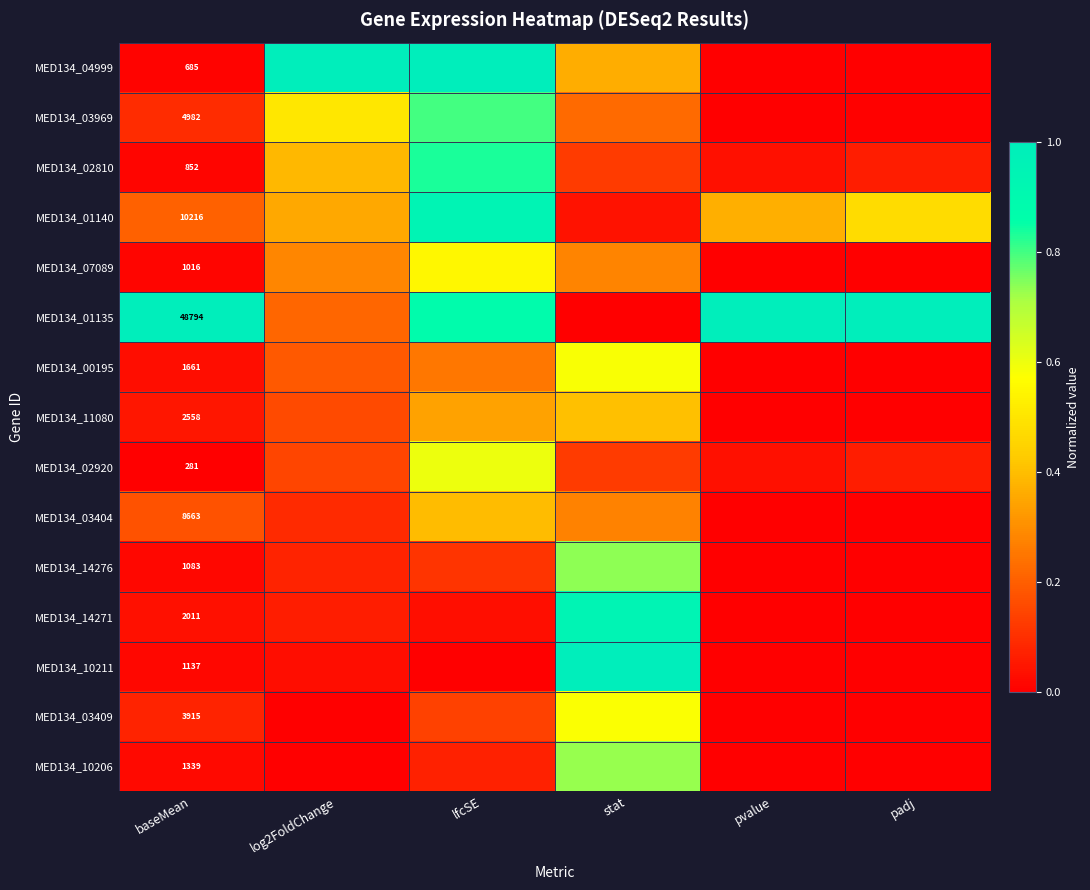

Which has a higher value, log2FoldChange or pvalue?

log2FoldChange